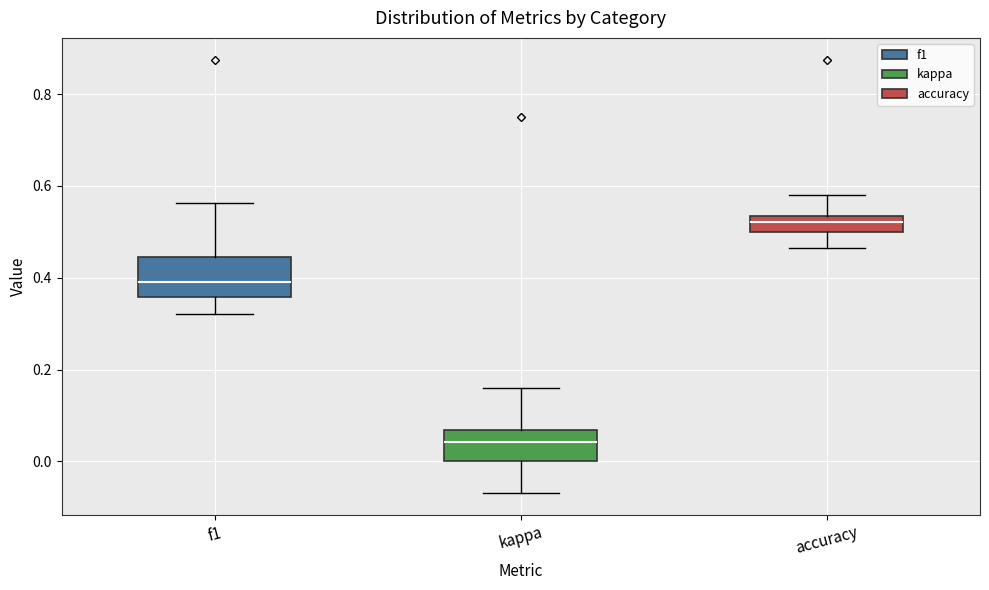

Reading left to right, transcribe this box plot: for each box, give where its median line is, the range the box spans, and where its two whiskers end, as read against the y-axis. The values are not printed on the chart, so give them approximately, as read against the axis.

f1: median 0.40, box 0.36 to 0.44, whiskers 0.32 to 0.56
kappa: median 0.04, box 0.00 to 0.06, whiskers -0.06 to 0.16
accuracy: median 0.52, box 0.50 to 0.54, whiskers 0.46 to 0.58